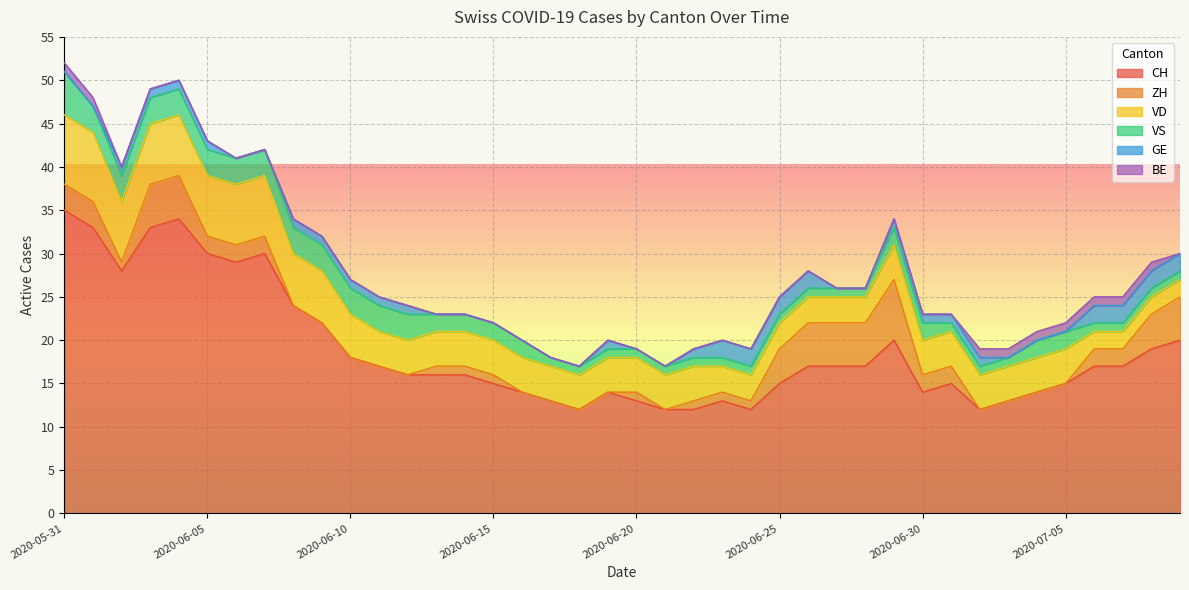

True or false: GE has more than 1 interior local peaks.

False